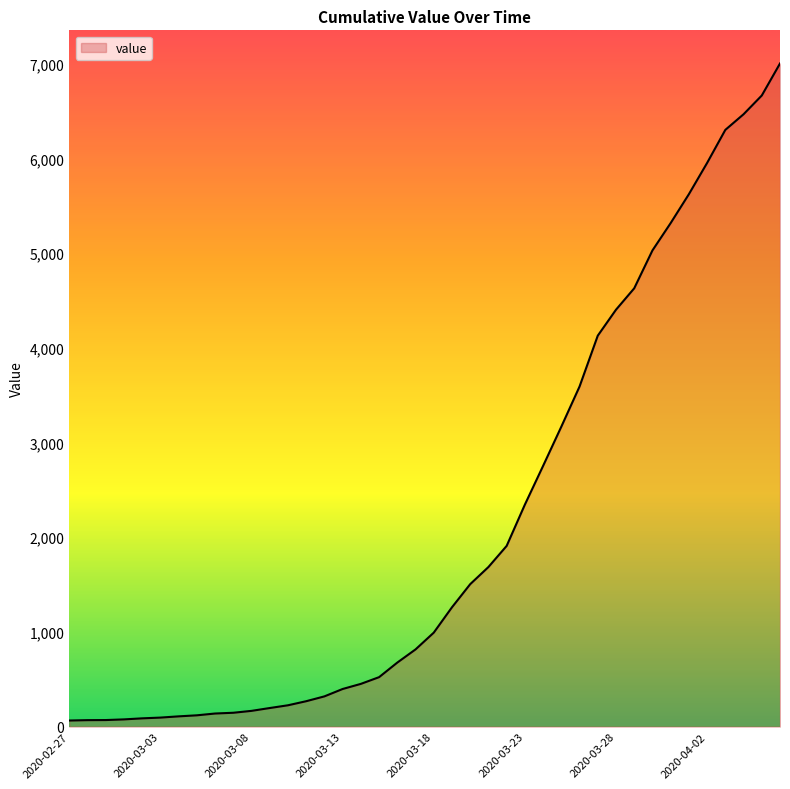

How many lines are shown in the chart?

1